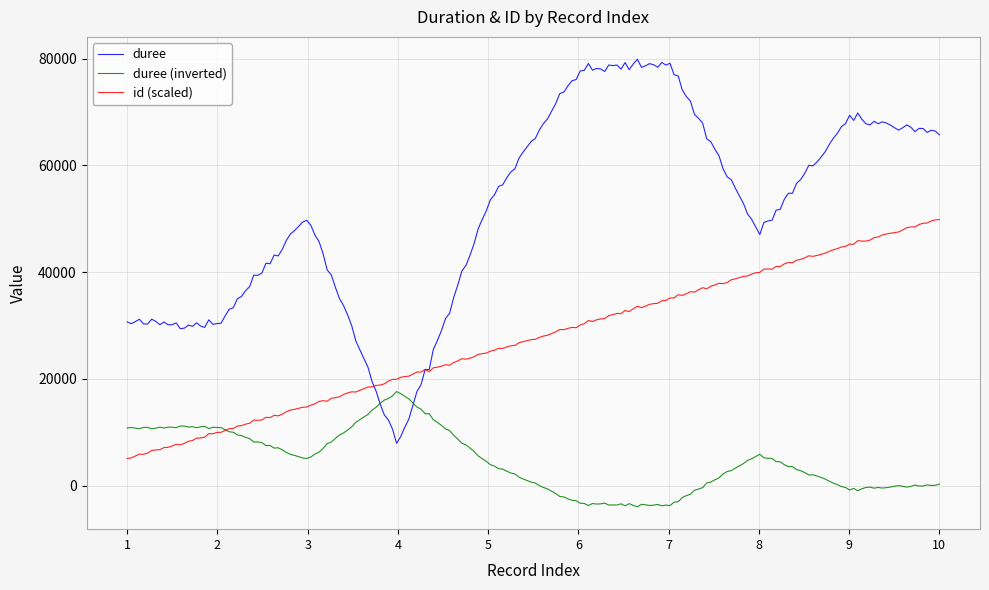

Rank the series by their average value, from highest to lowest.

duree, id (scaled), duree (inverted)